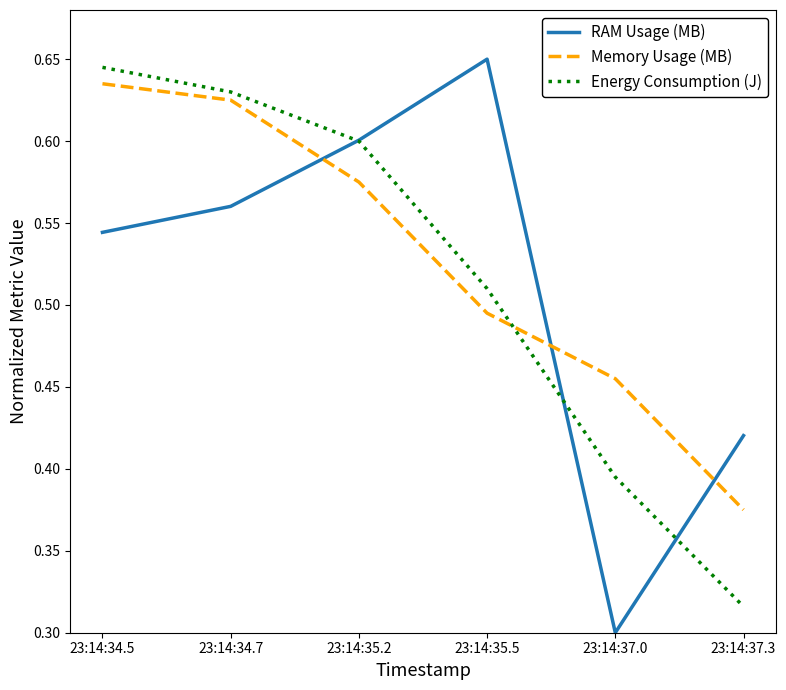

After their last crossing, which series has the higher values: Energy Consumption (J) or RAM Usage (MB)?

RAM Usage (MB)